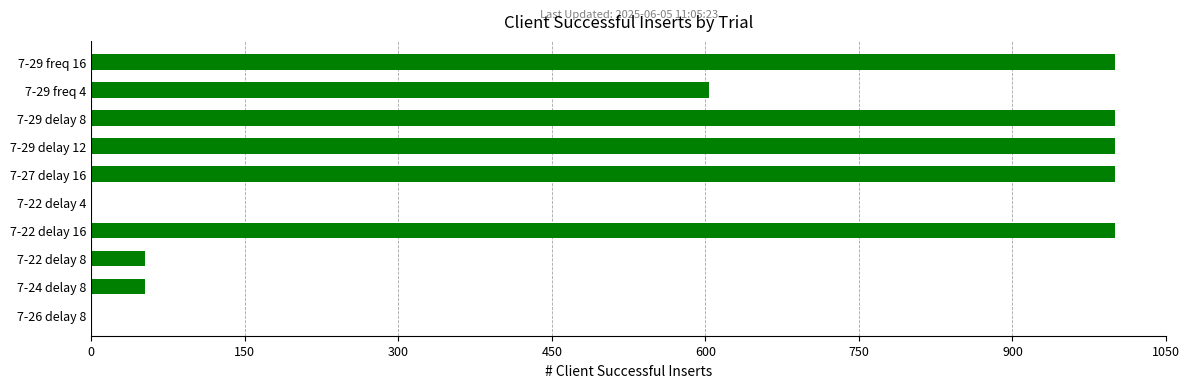

How many series are shown in this chart?

1